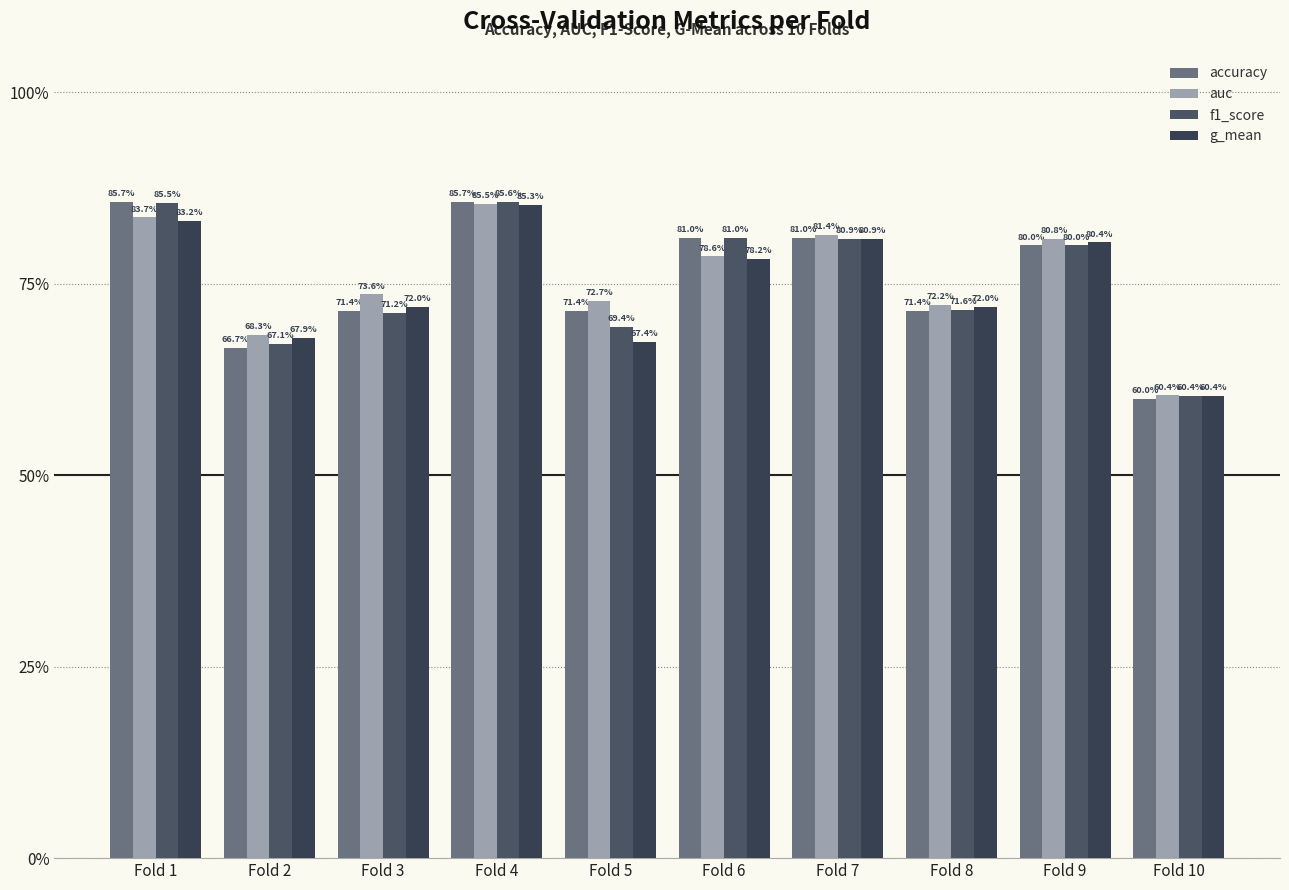

List the labels in order of auc value, smallest first.

Fold 10, Fold 2, Fold 8, Fold 5, Fold 3, Fold 6, Fold 9, Fold 7, Fold 1, Fold 4